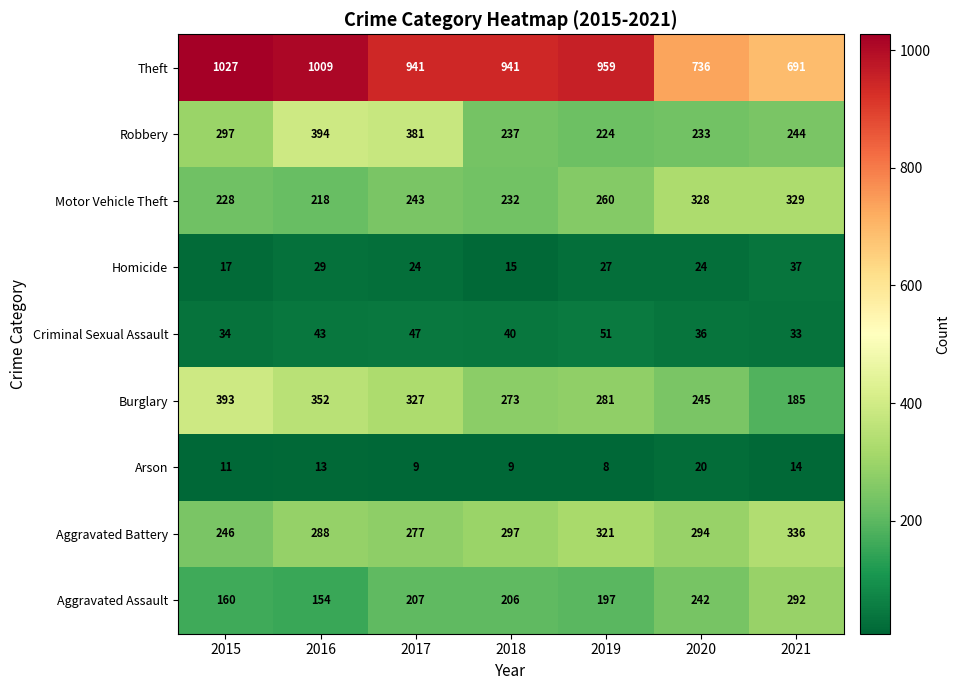

Rank the categories by Criminal Sexual Assault value from lowest to highest.

2021, 2015, 2020, 2018, 2016, 2017, 2019